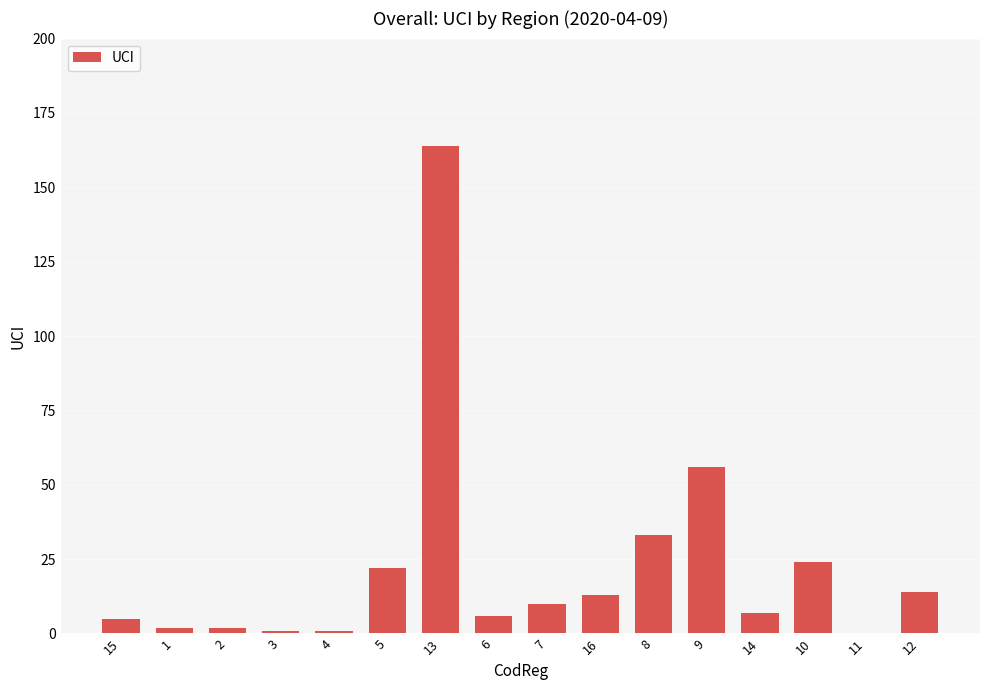

How many positive values are there?

15